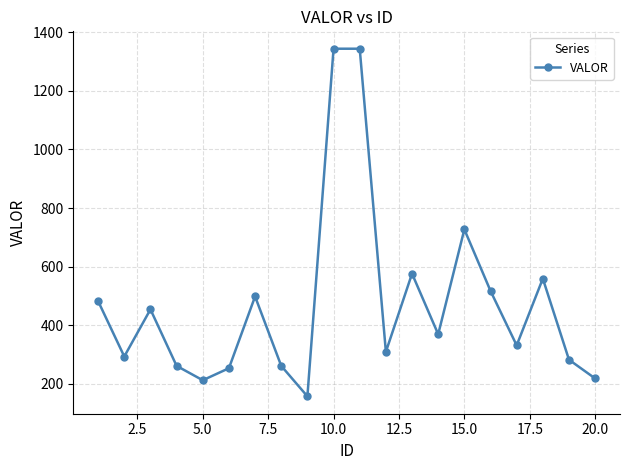

What is the value of the 18th point from the left?

559